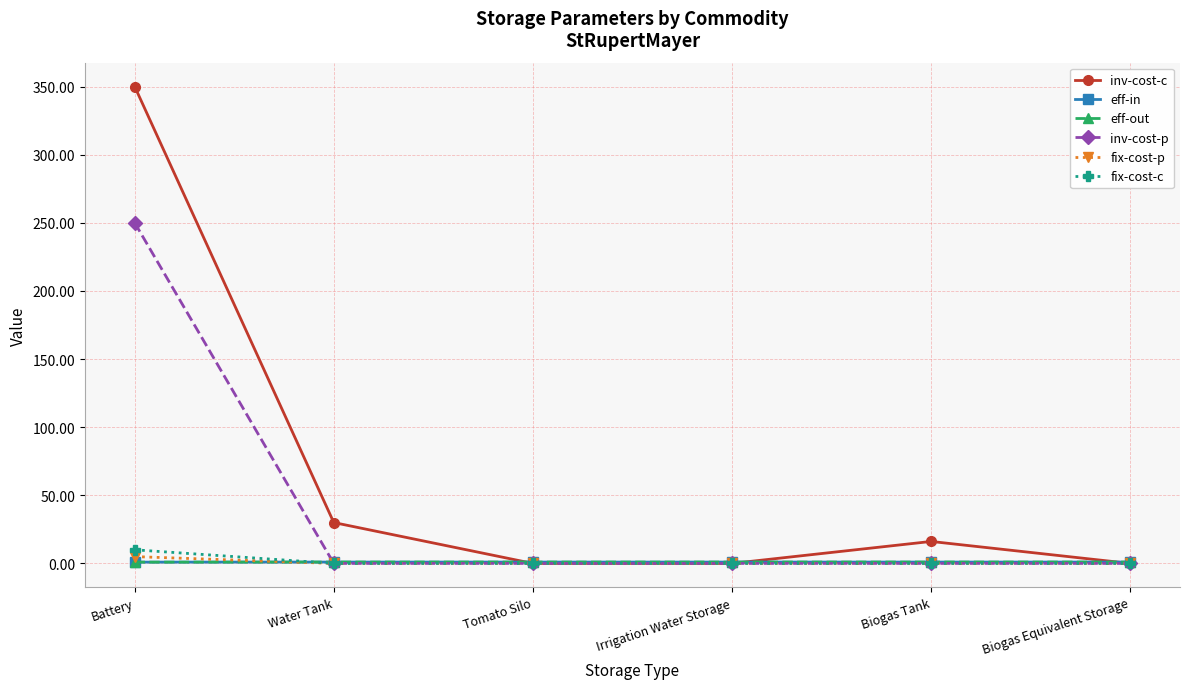

At which category is the sum across all series the highest?

Battery